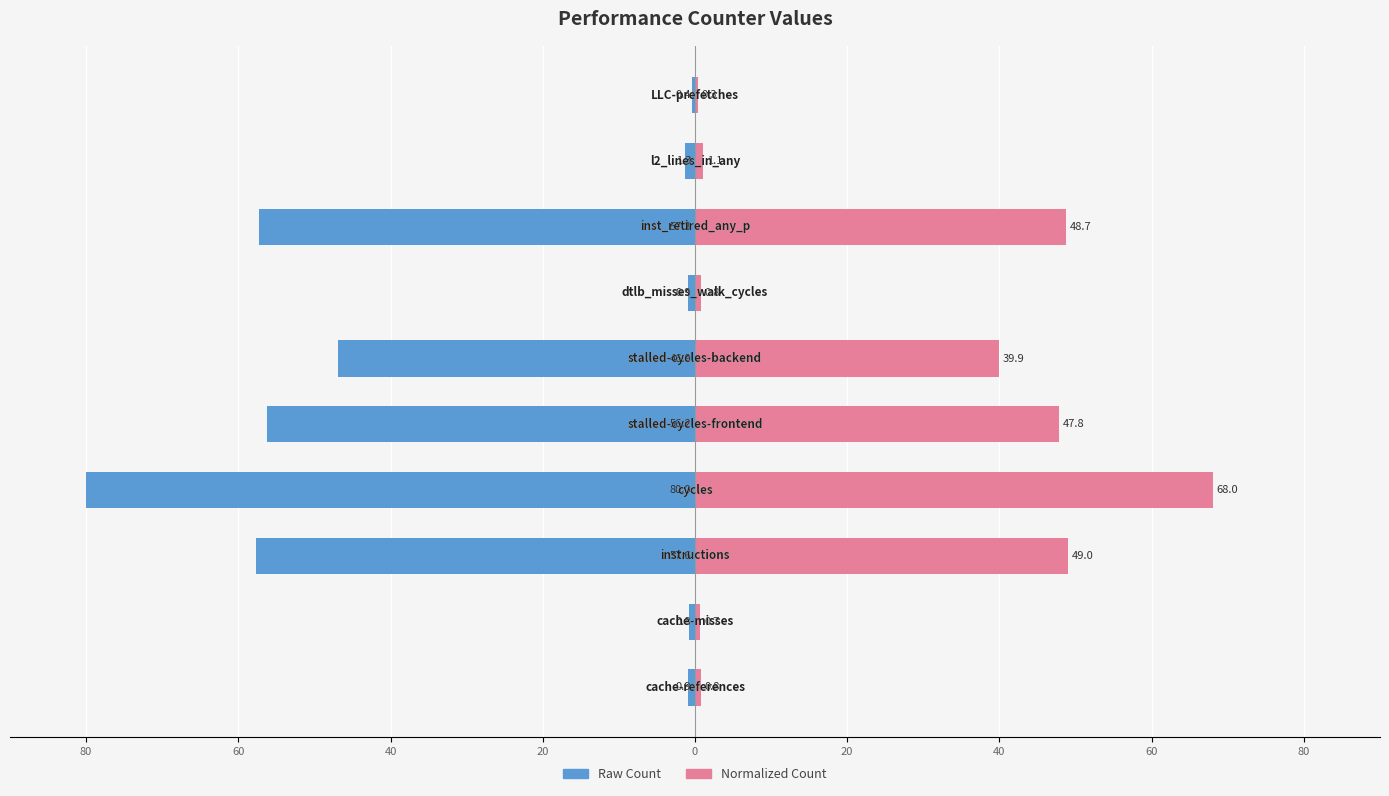

What is the average value of the Raw Count series?

-30.2